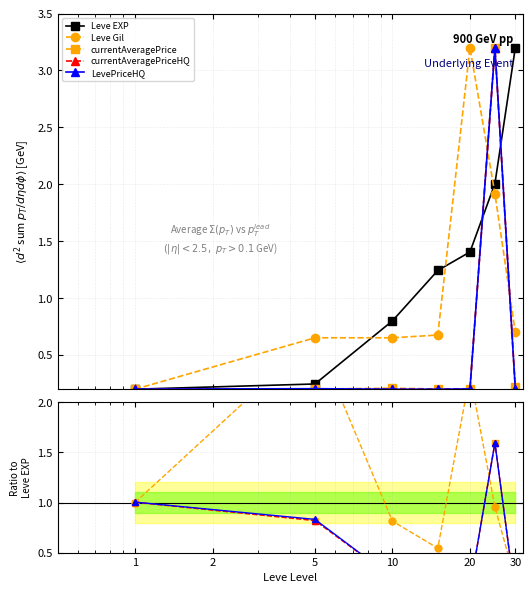

How many lines are shown in the chart?

5